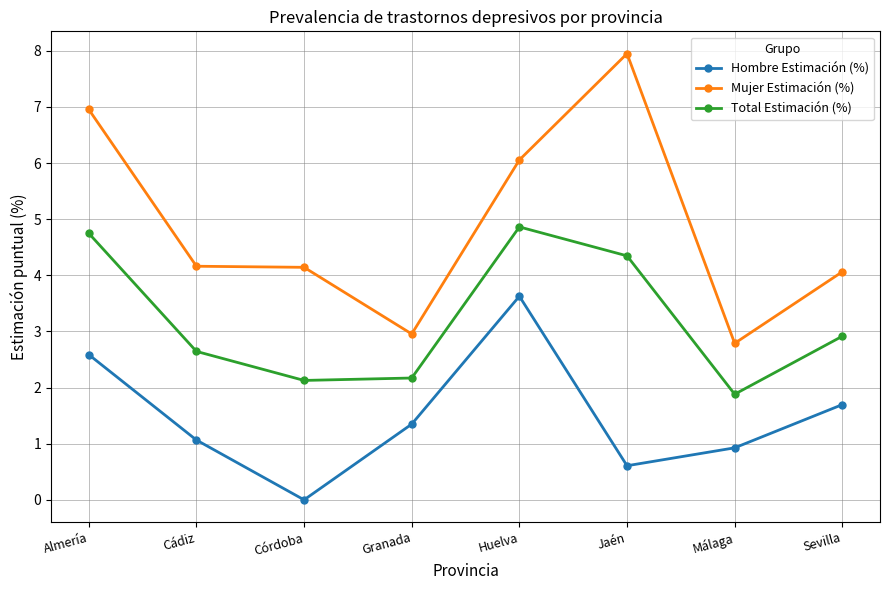

What is the sum of all Mujer Estimación (%) values?

39.1